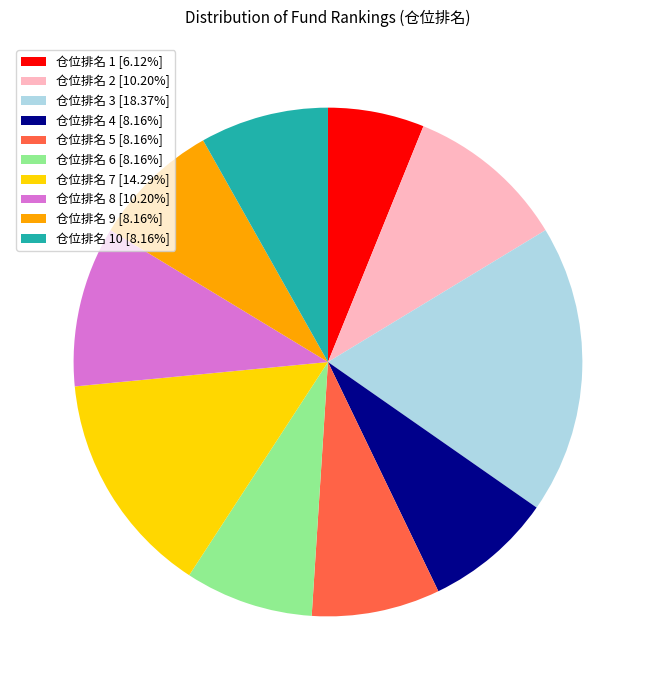

Approximately how many times larger is the value at 仓位排名 5 [8.16%] compared to 仓位排名 1 [6.12%]?

1.3